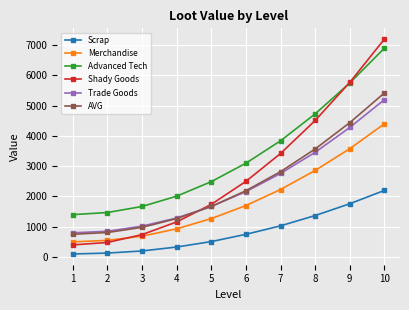

What is the value of the Advanced Tech point at the 6th from the left?

3100